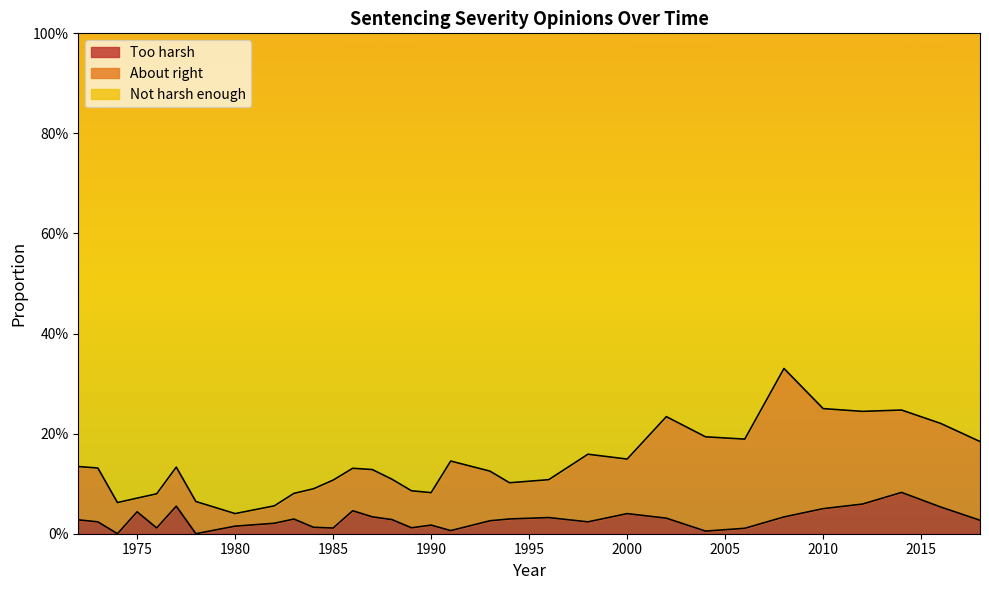

Does the chart display data point markers on the line(s)?

No